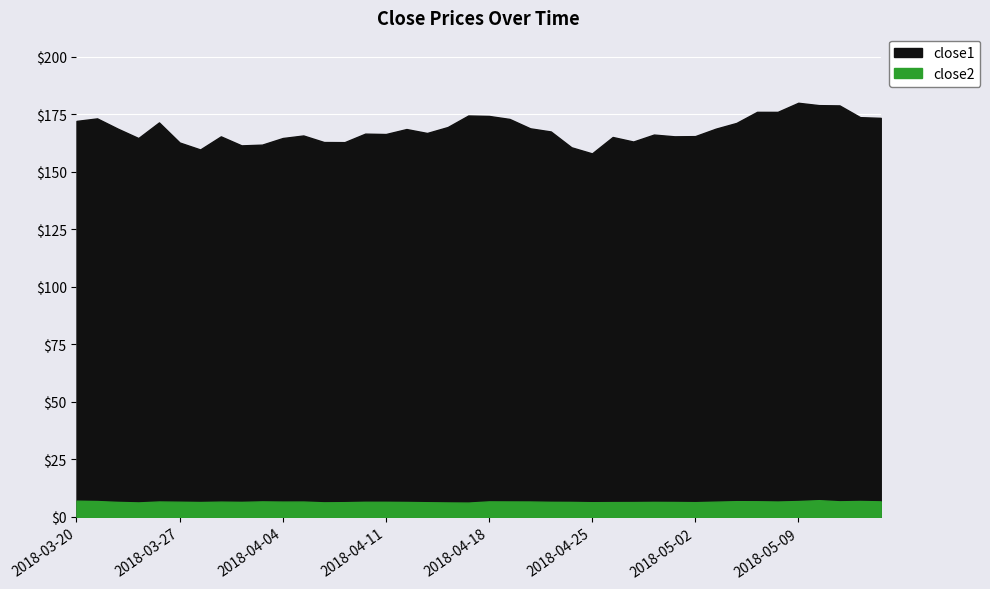

Which label corresponds to the smallest value in the chart?

2018-04-17